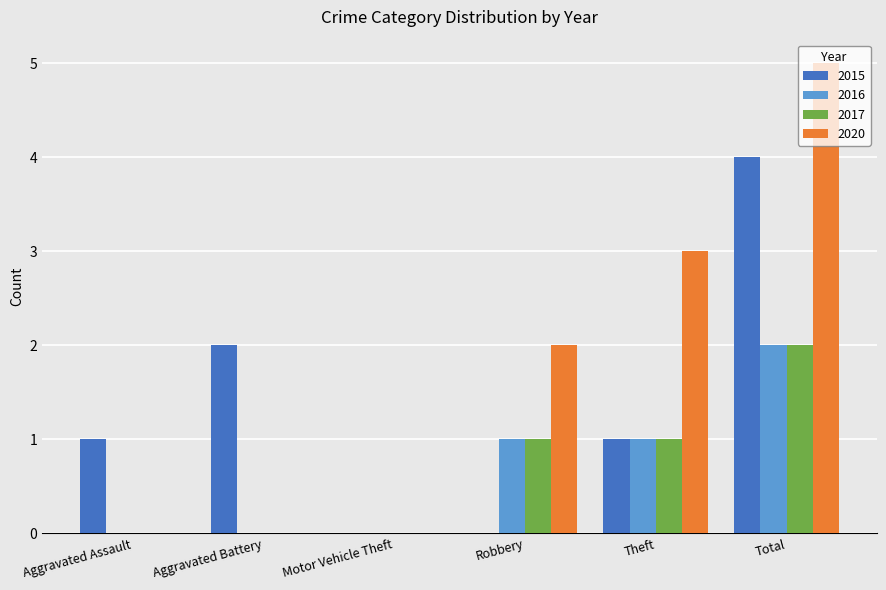

What is the sum of all 2015 values?

8